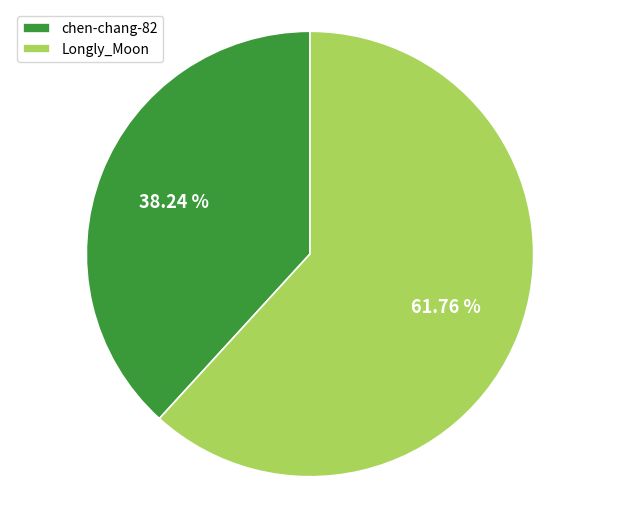

Rank the categories by value from highest to lowest.

Longly_Moon, chen-chang-82